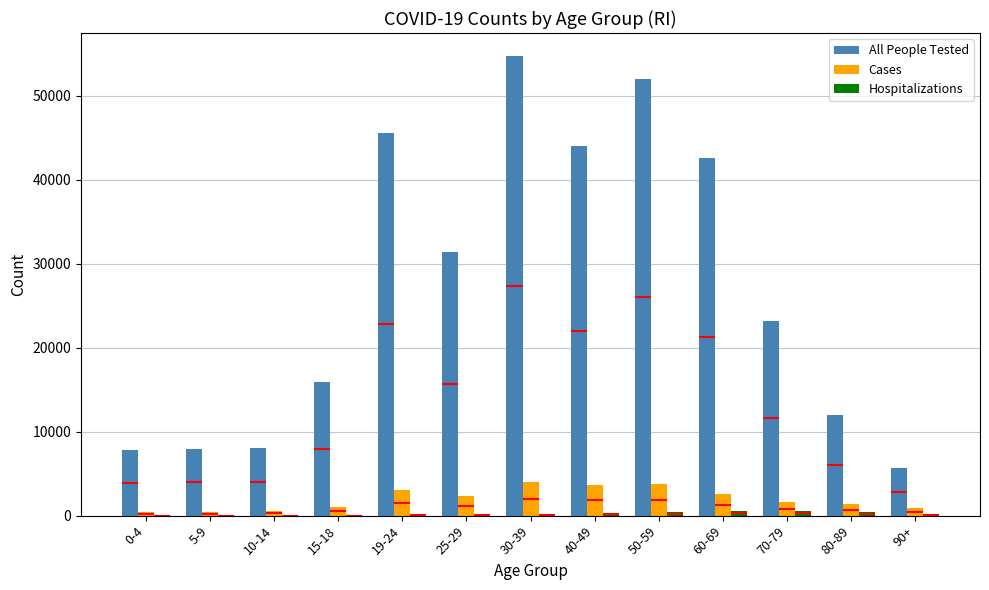

Which has a higher value, 70-79 or 19-24?

19-24